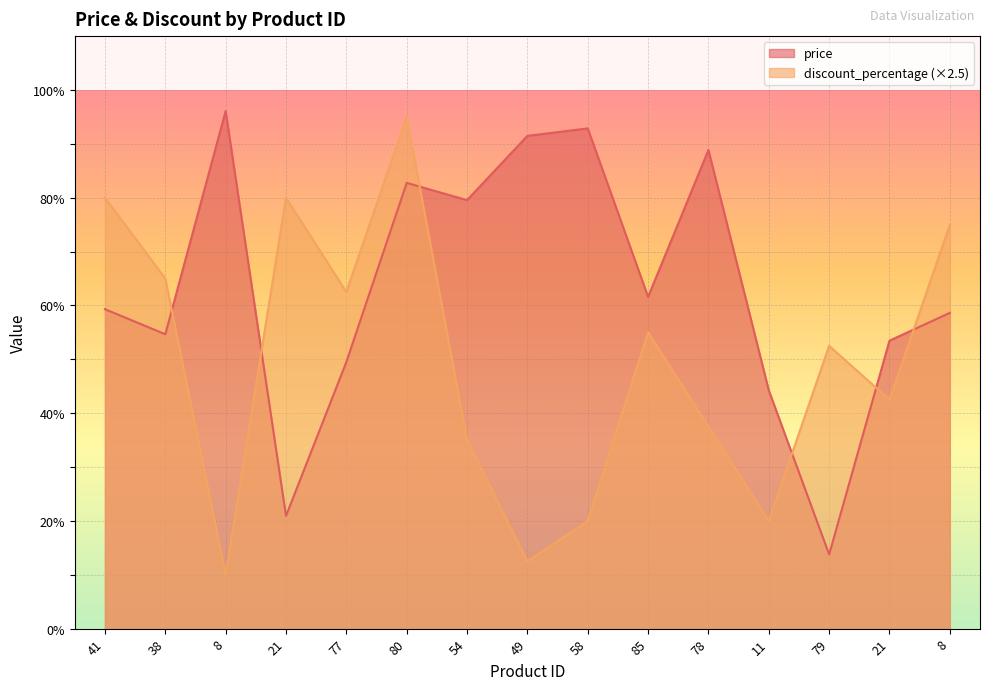

How many values in the discount_percentage series exceed 52?

8